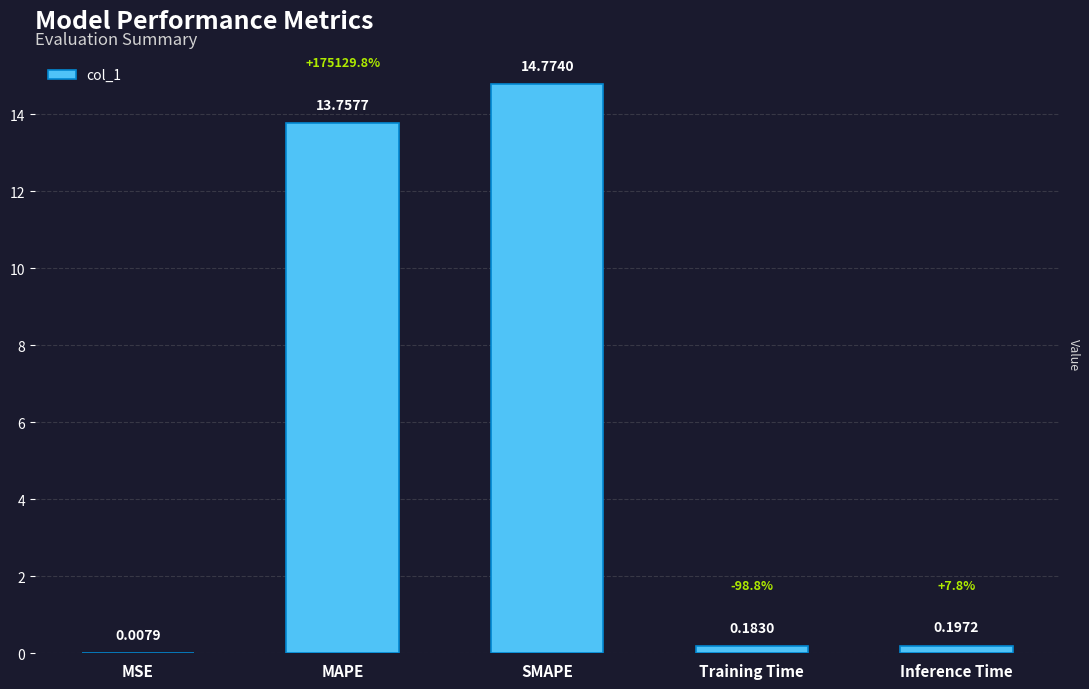

At which category does the chart reach its peak across all series?

SMAPE